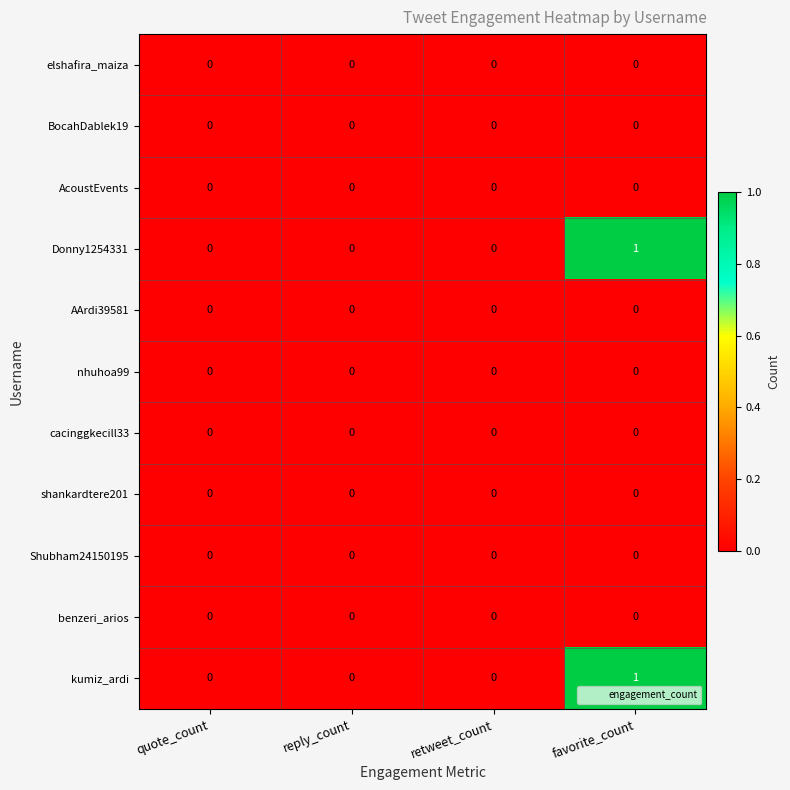

Is the value of kumiz_ardi at favorite_count greater than the value of Shubham24150195 at reply_count?

Yes